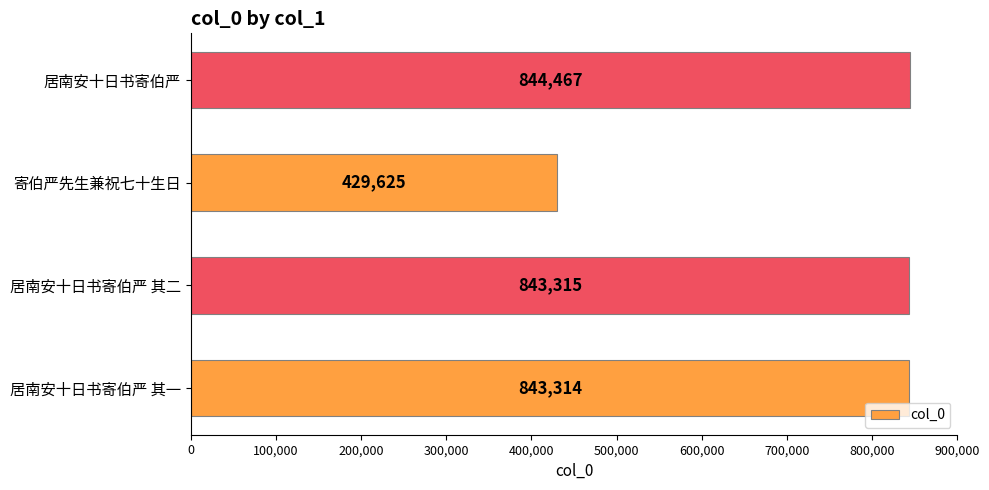

Rank the categories by value from lowest to highest.

寄伯严先生兼祝七十生日, 居南安十日书寄伯严 其一, 居南安十日书寄伯严 其二, 居南安十日书寄伯严